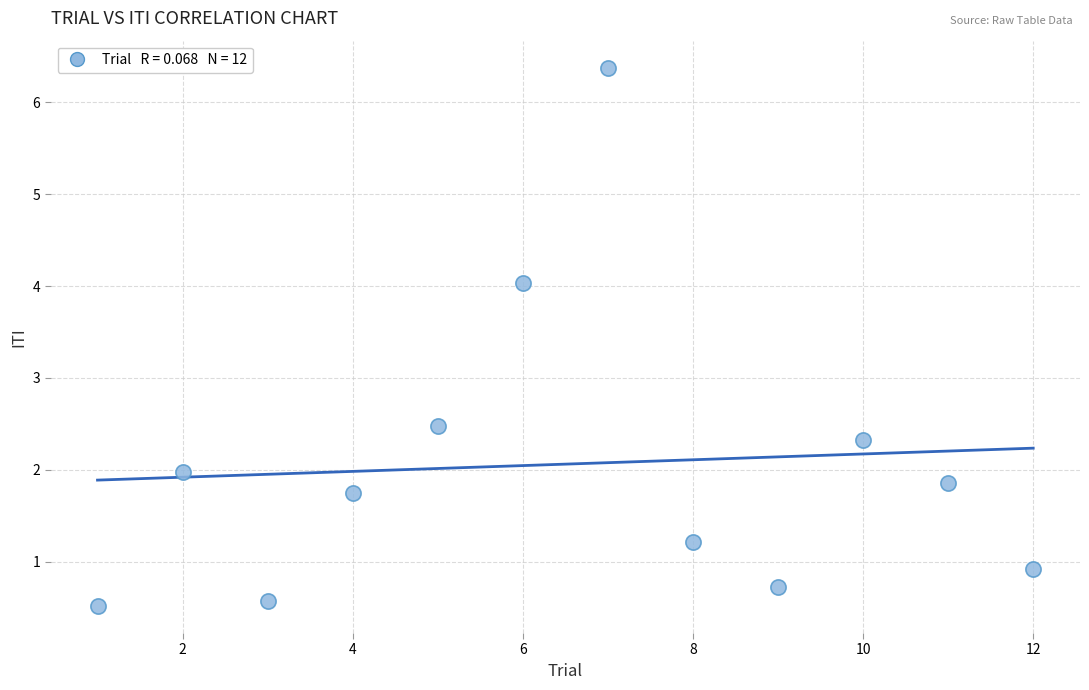

What is the range of X values (max minus min)?

11.0